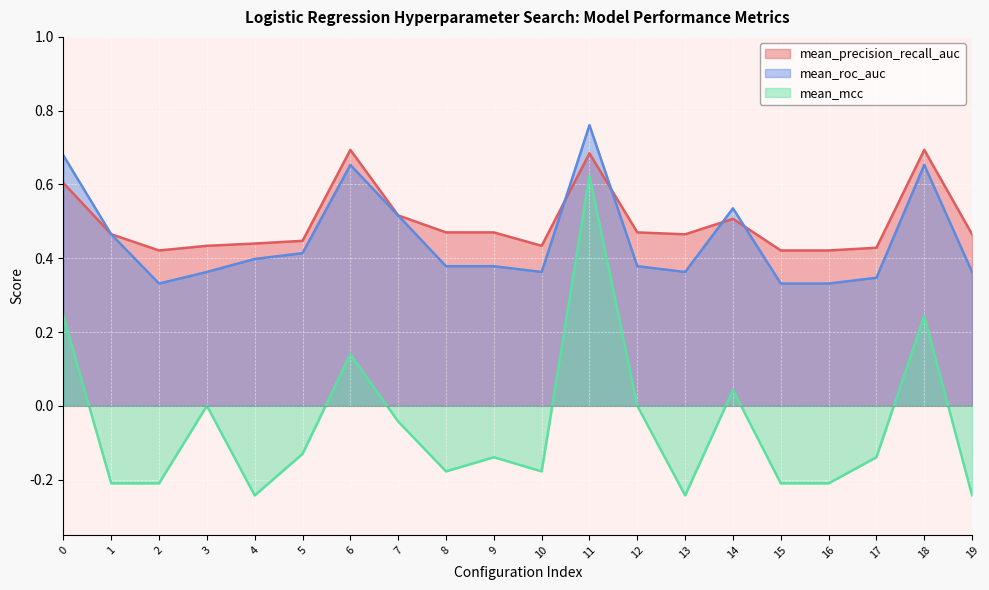

Which category has the lowest value in the mean_precision_recall_auc series?

2